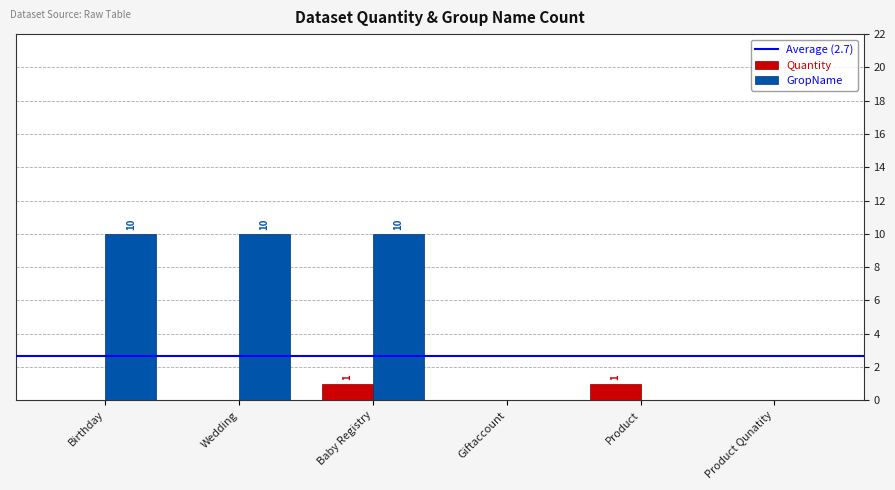

Which series has the largest total across all categories?

GropName